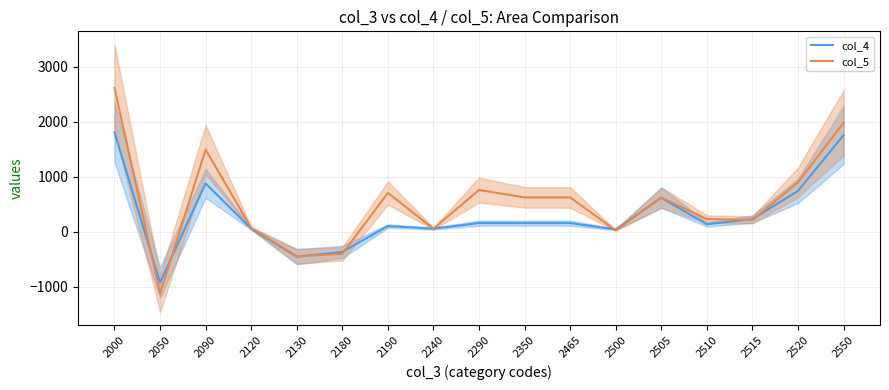

What is the sum of the col_5 values at 2520 and 2050?

-229